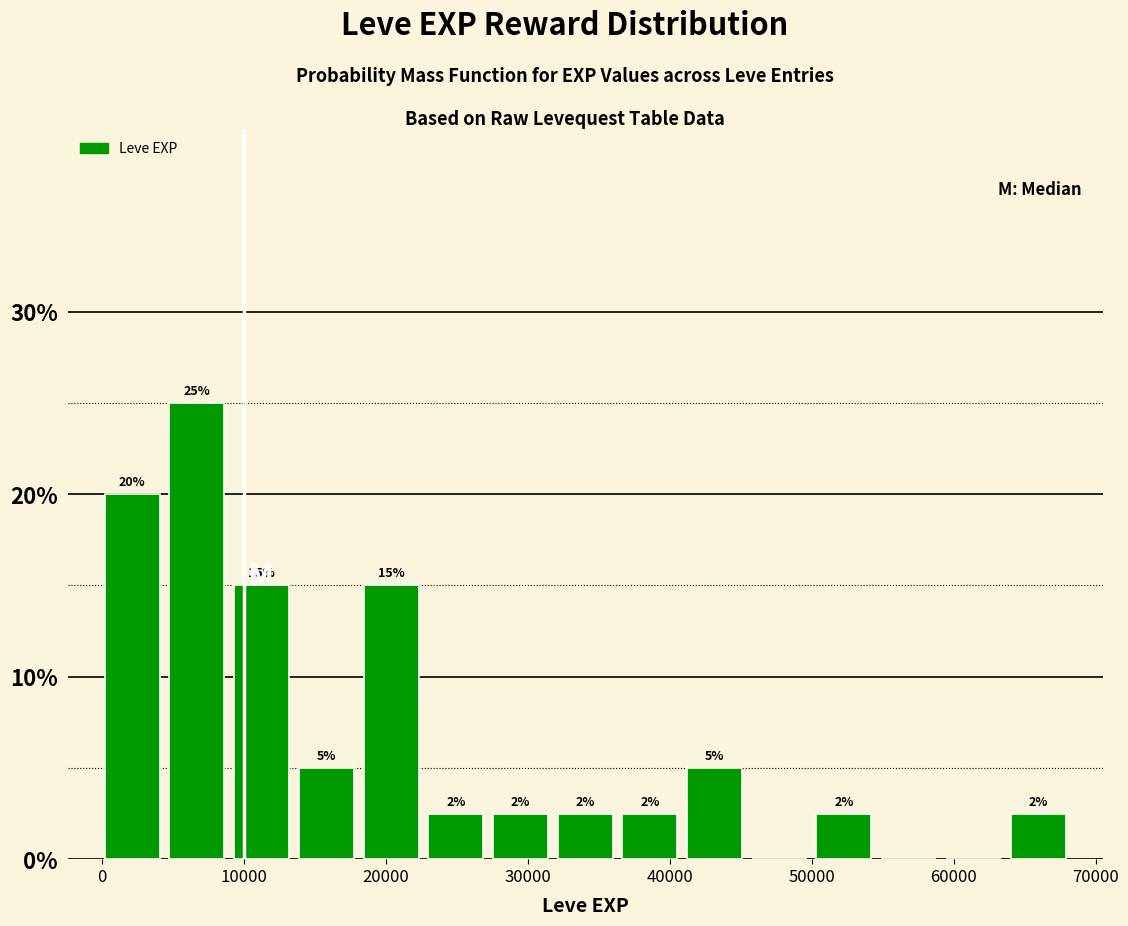

Over which range of the x-axis is the bar tallest?

4000 to 9000